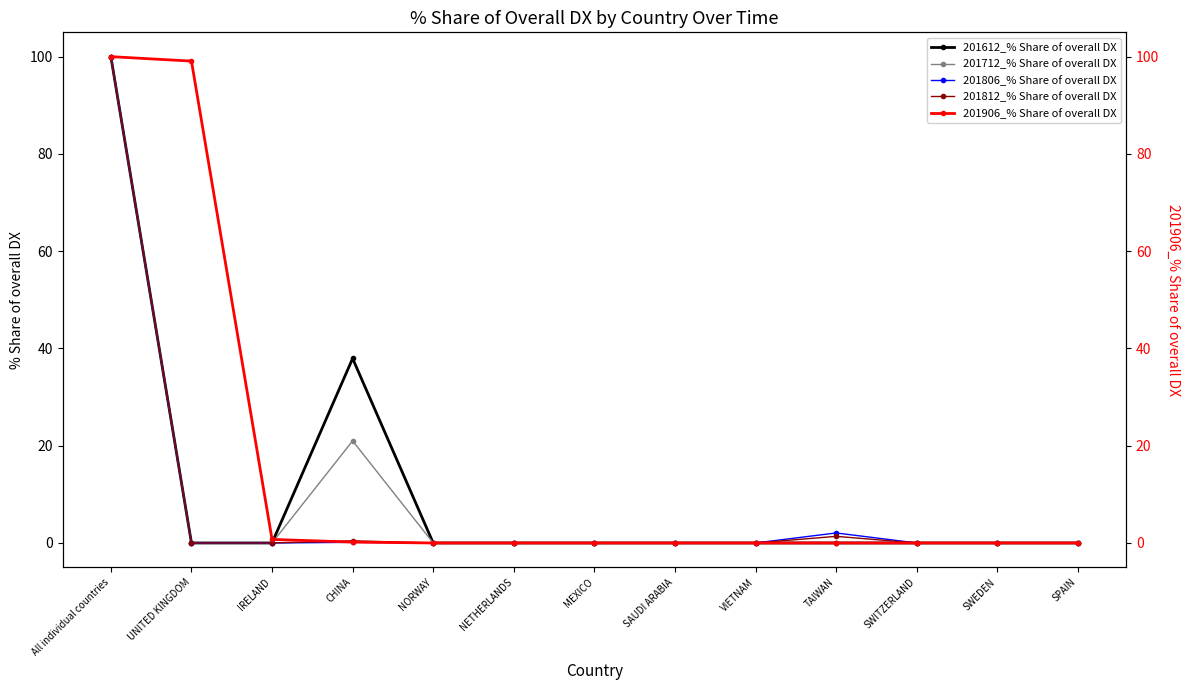

What is the label of the 11th point from the right?

IRELAND